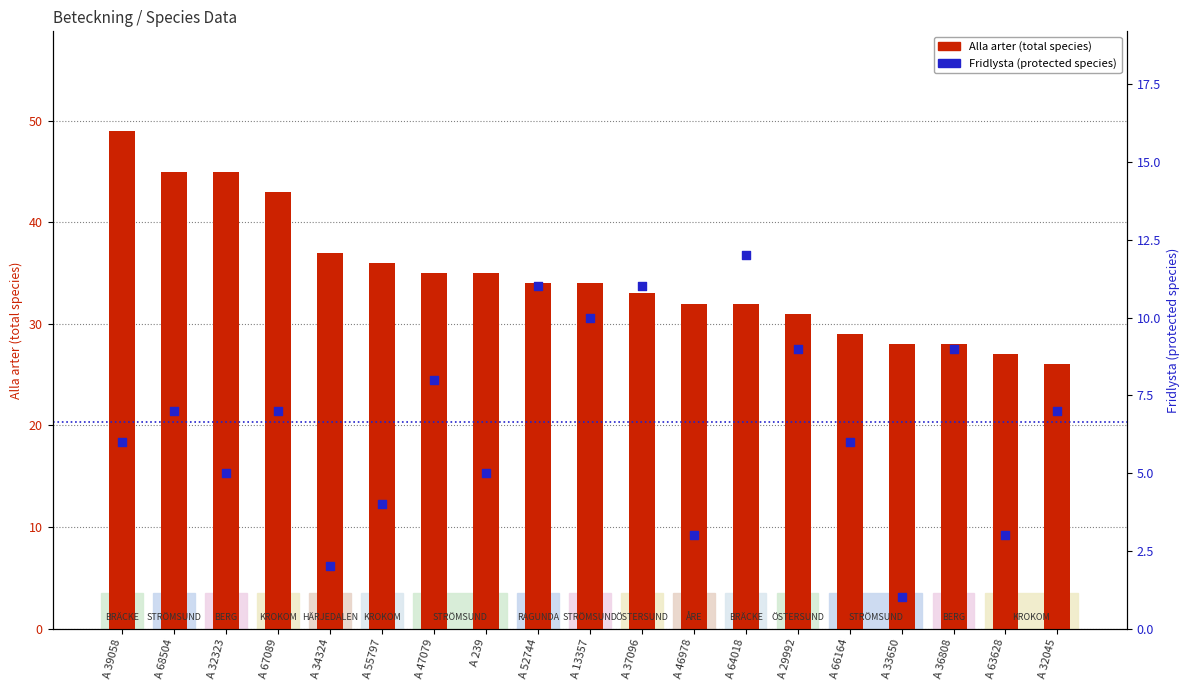

Is the value of Alla arter (total species) at A 32045 greater than the value of Fridlysta (protected species) at A 66164?

Yes